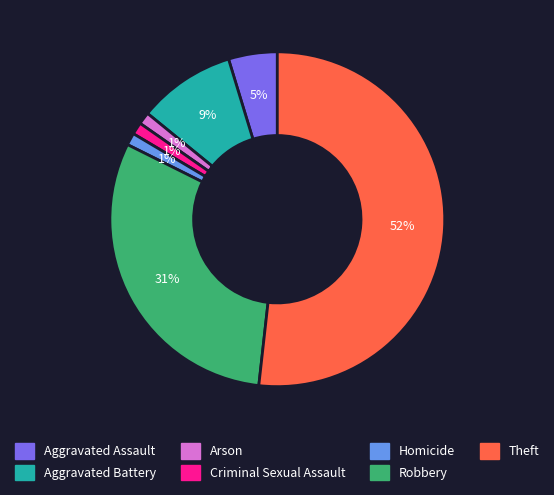

What percentage is the Robbery slice, to the nearest percent?

31%